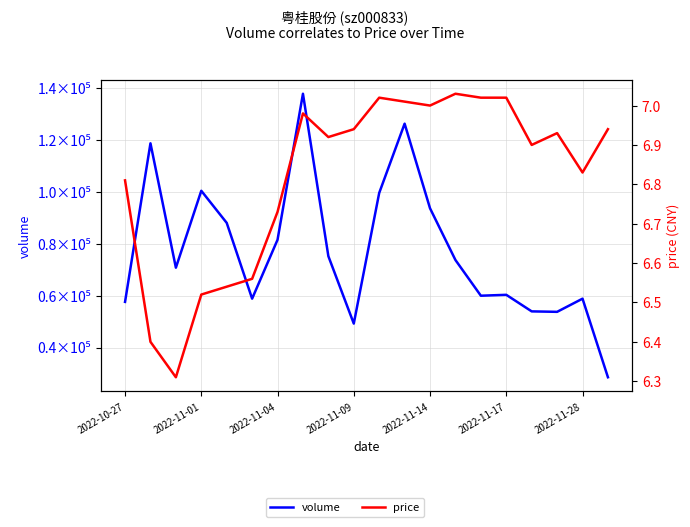

What is the value of the price point at the 12th from the left?

7.0